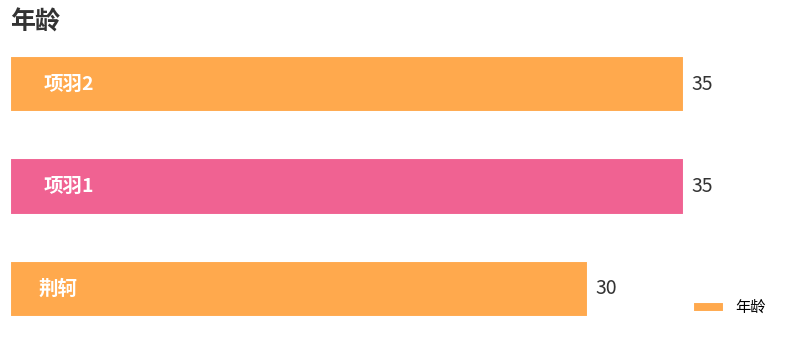

Count the values in the range 30 to 35.

3